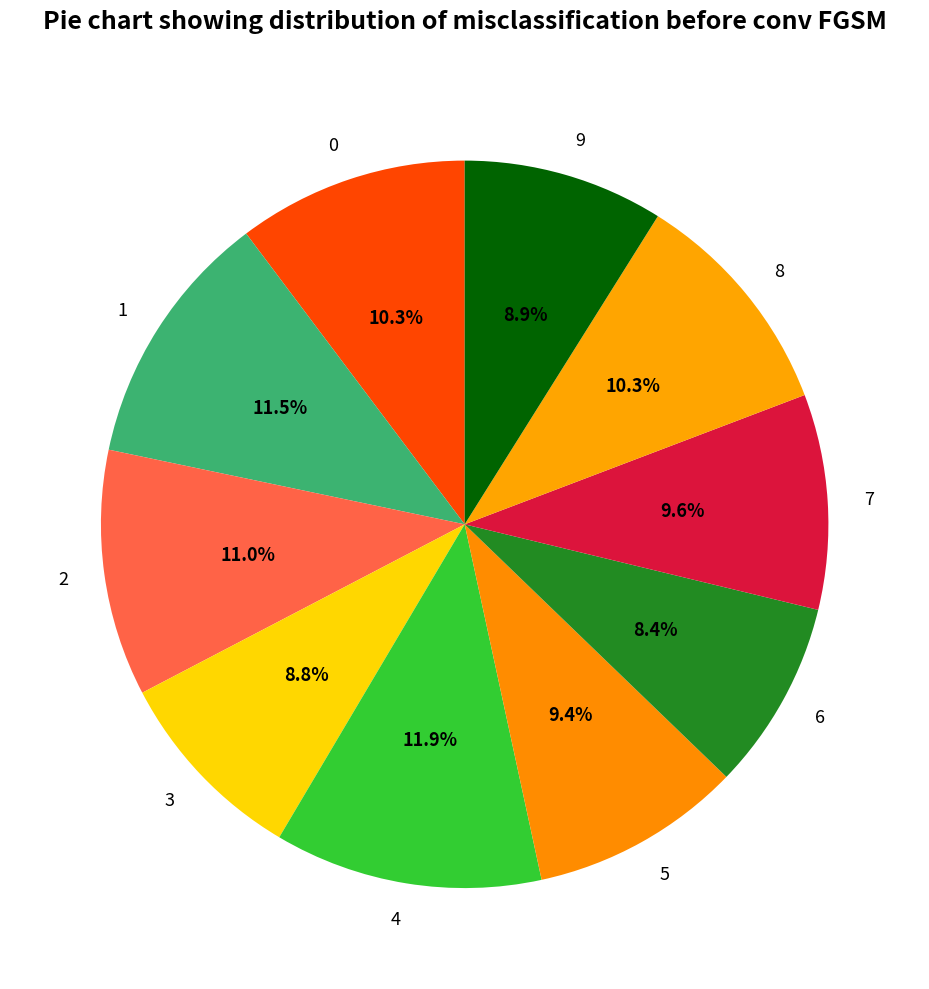

To the nearest percent, what is the average slice percentage?

10%